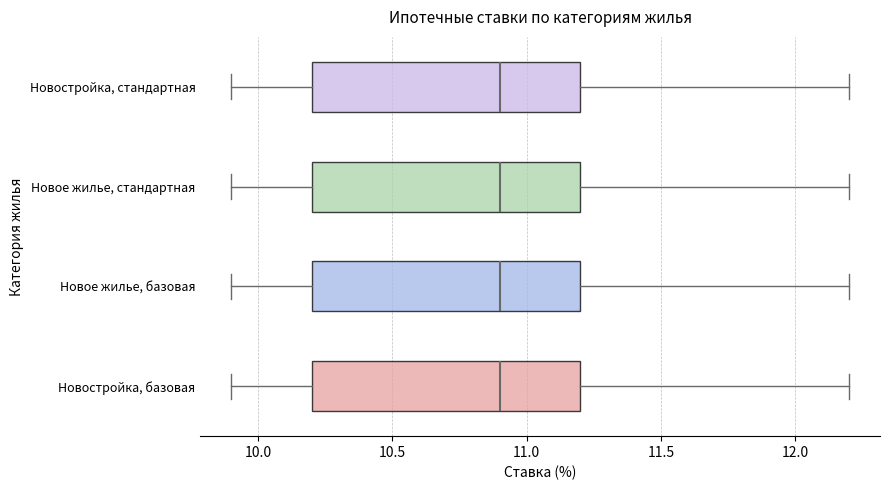

Reading bottom to top, transcribe this box plot: for each box, give where its median line is, the range the box spans, and where its two whiskers end, as read against the x-axis. The values are not printed on the chart, so give them approximately, as read against the axis.

Новостройка, базовая: median 10.9, box 10.2 to 11.2, whiskers 9.9 to 12.2
Новое жилье, базовая: median 10.9, box 10.2 to 11.2, whiskers 9.9 to 12.2
Новое жилье, стандартная: median 10.9, box 10.2 to 11.2, whiskers 9.9 to 12.2
Новостройка, стандартная: median 10.9, box 10.2 to 11.2, whiskers 9.9 to 12.2